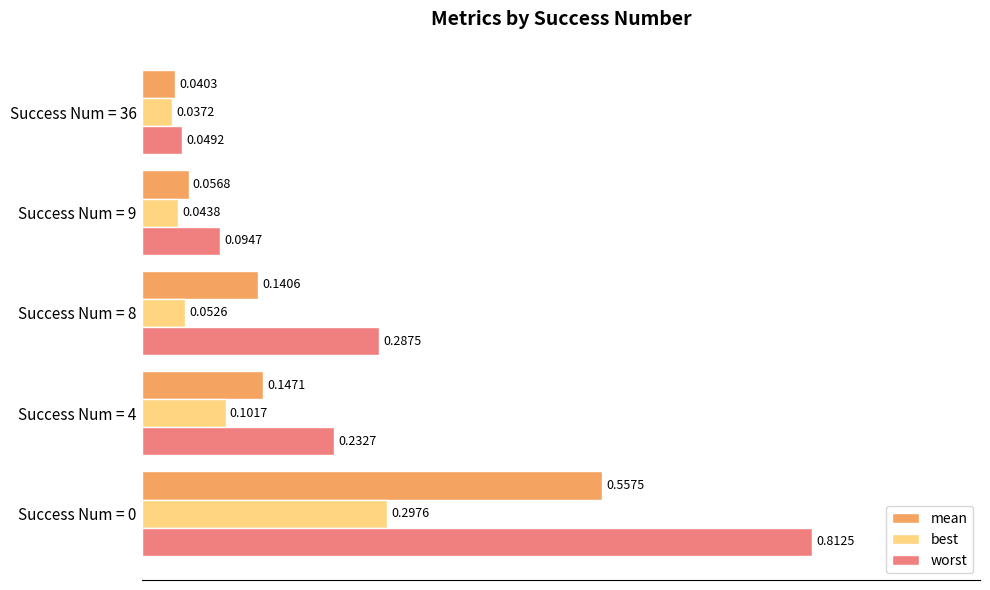

List the series in order of their peak value, lowest first.

best, mean, worst